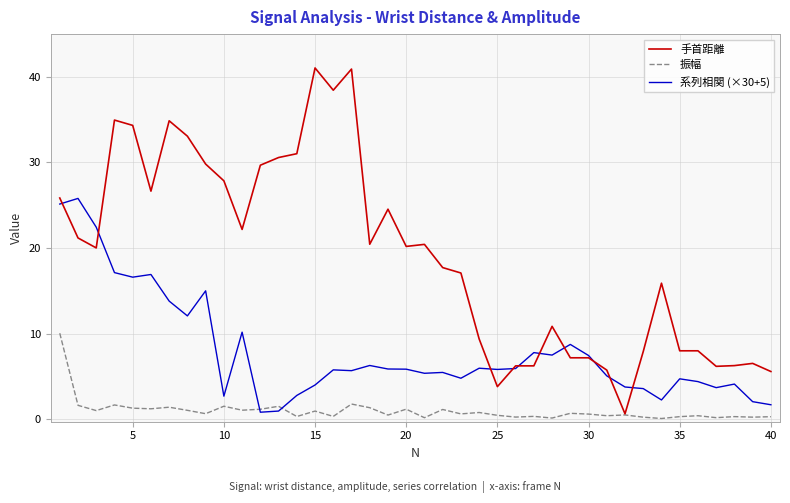

Which series has the largest range (max minus min)?

手首距離